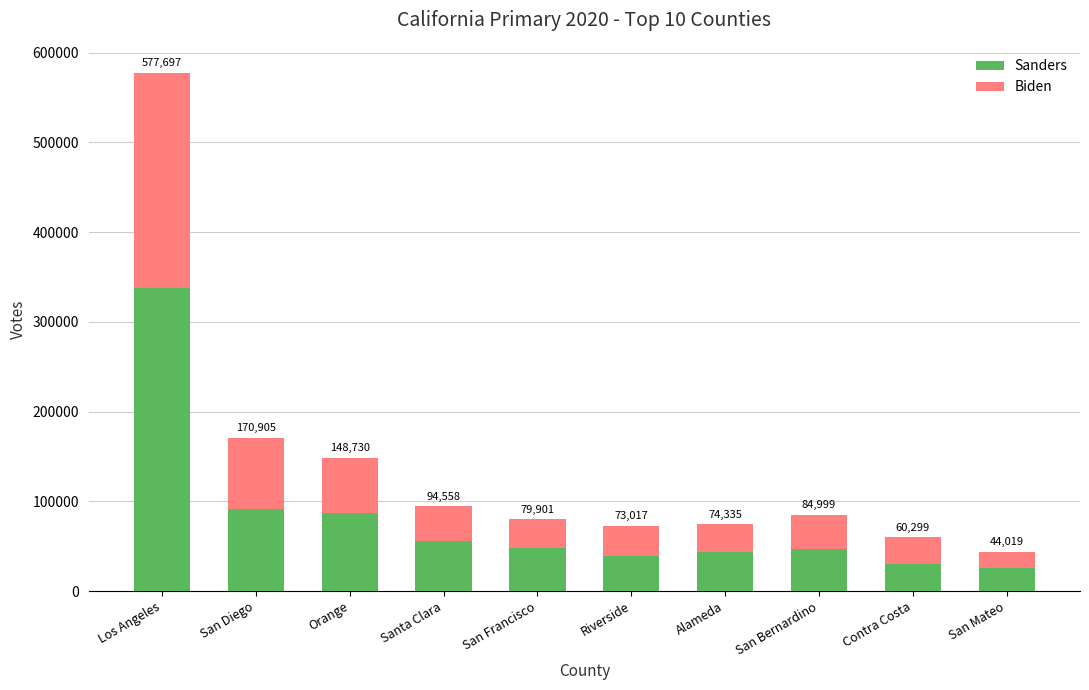

Which series has the largest range (max minus min)?

Sanders